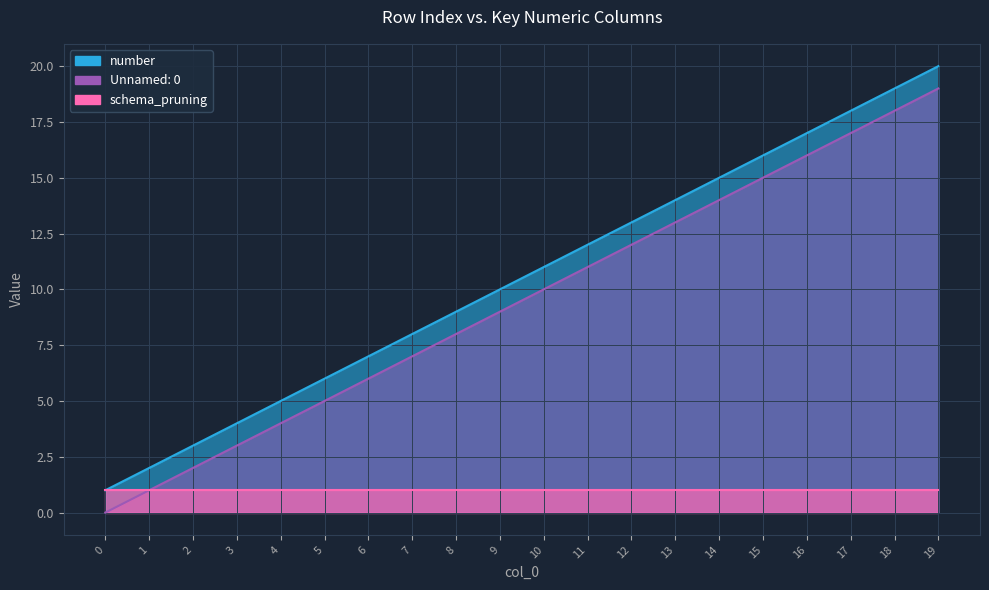

At which category is the sum across all series the highest?

19